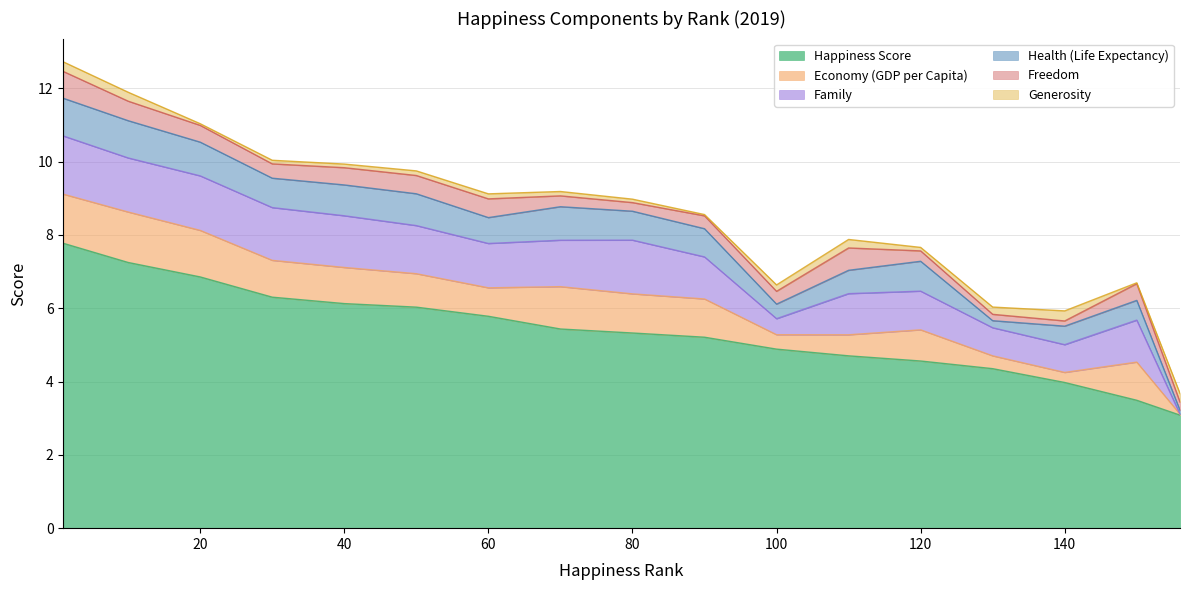

True or false: Health (Life Expectancy) and Family cross at least once.

True